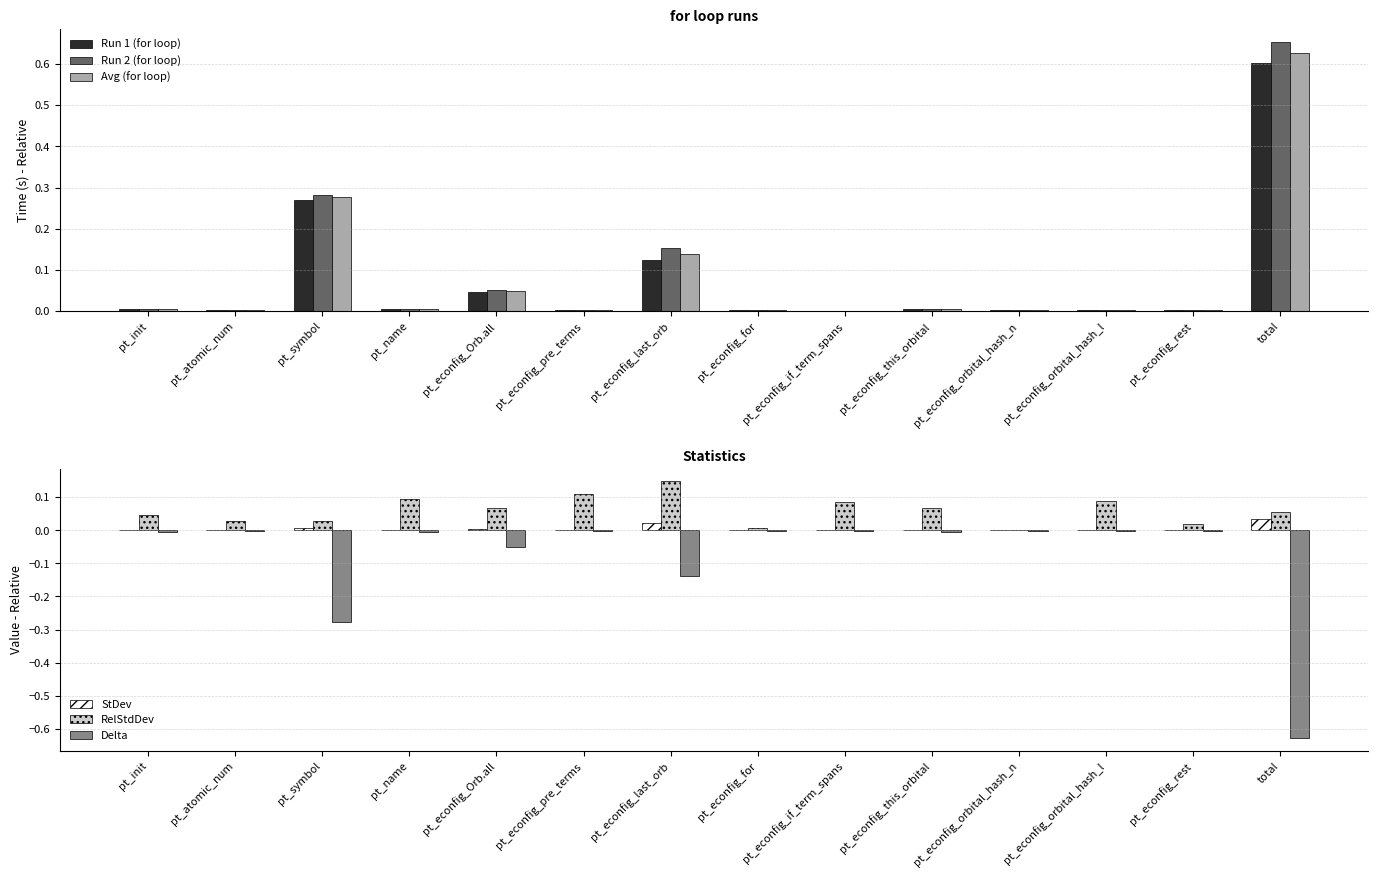

List the labels in order of StDev value, smallest first.

pt_econfig_orbital_hash_n, pt_econfig_for, pt_econfig_rest, pt_econfig_if_term_spans, pt_atomic_num, pt_econfig_orbital_hash_l, pt_econfig_pre_terms, pt_init, pt_econfig_this_orbital, pt_name, pt_econfig_Orb.all, pt_symbol, pt_econfig_last_orb, total